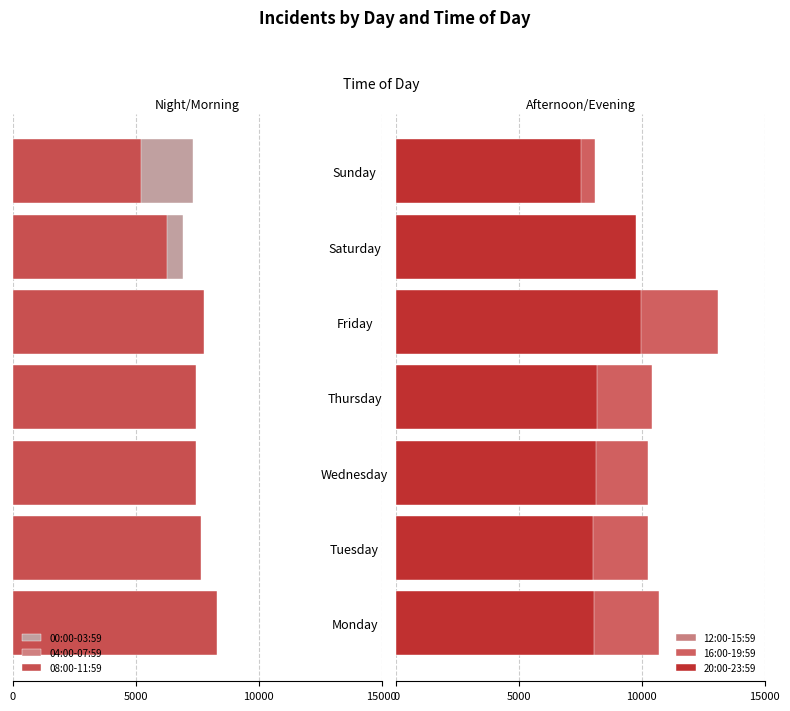

What is the total value across all series at Friday?

16336